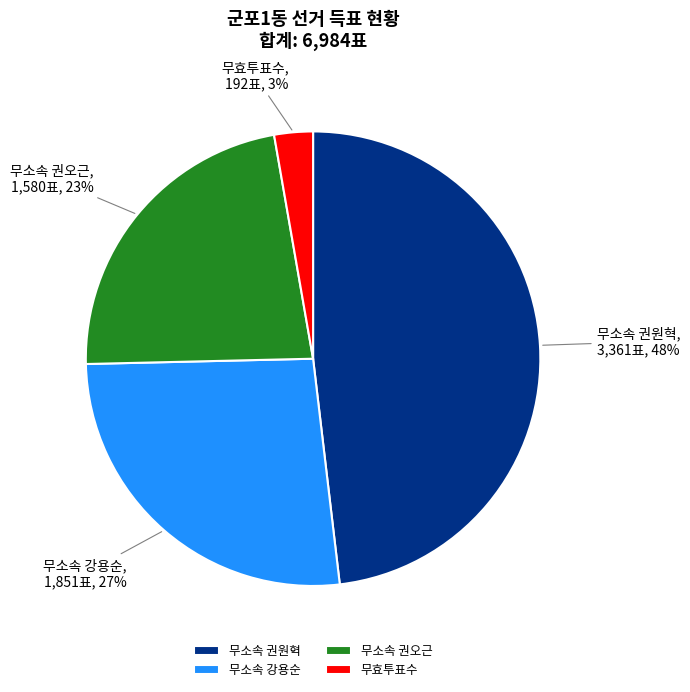

To the nearest percent, what is the average slice percentage?

25%